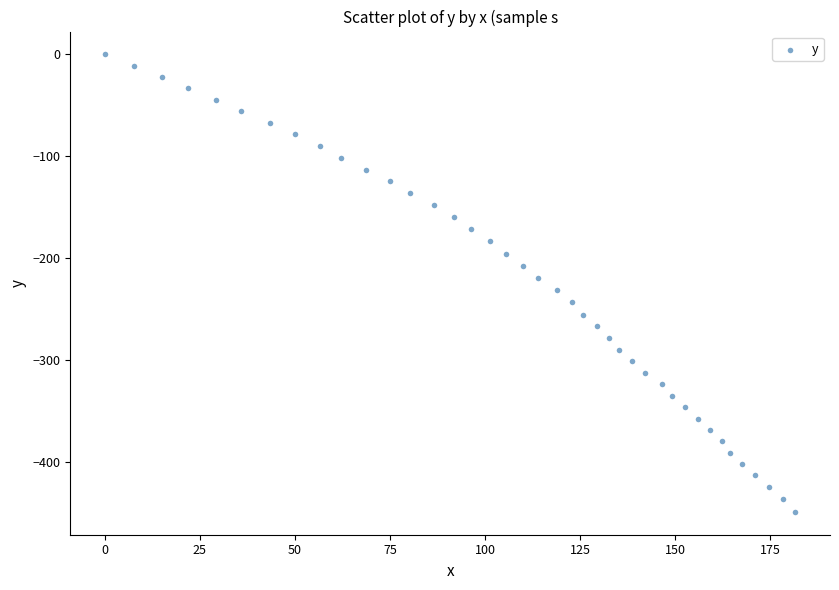

What is the range of X values (max minus min)?

181.6